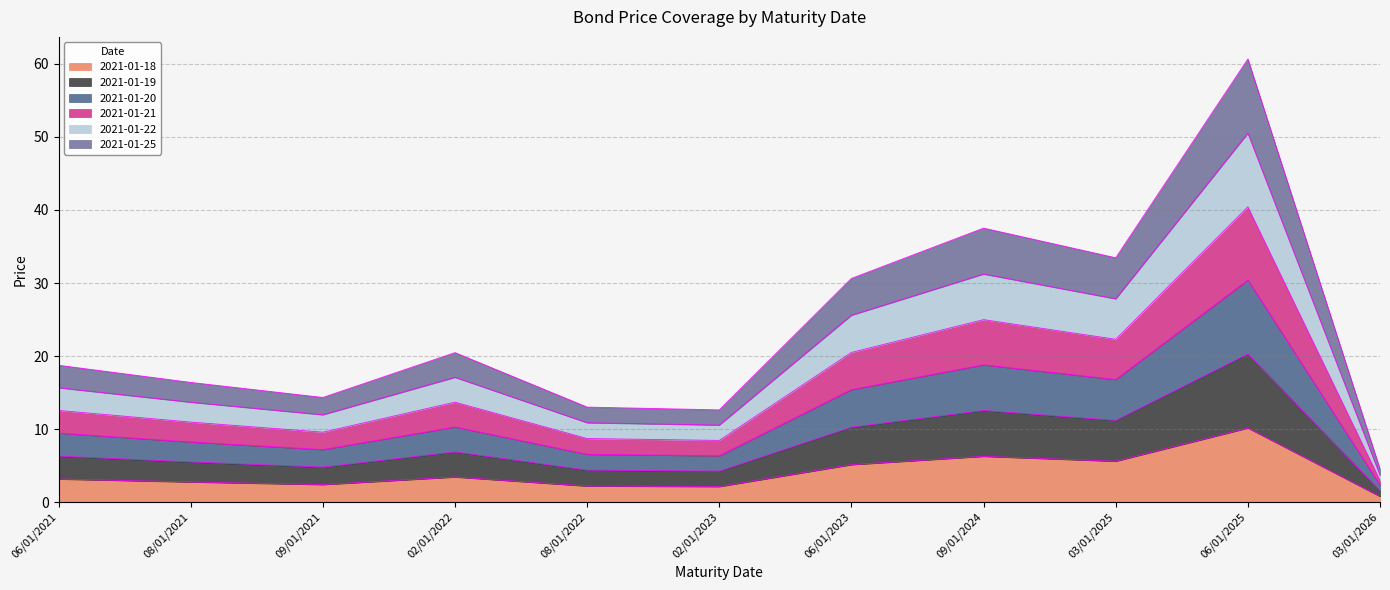

Which series has the largest total across all categories?

2021-01-25